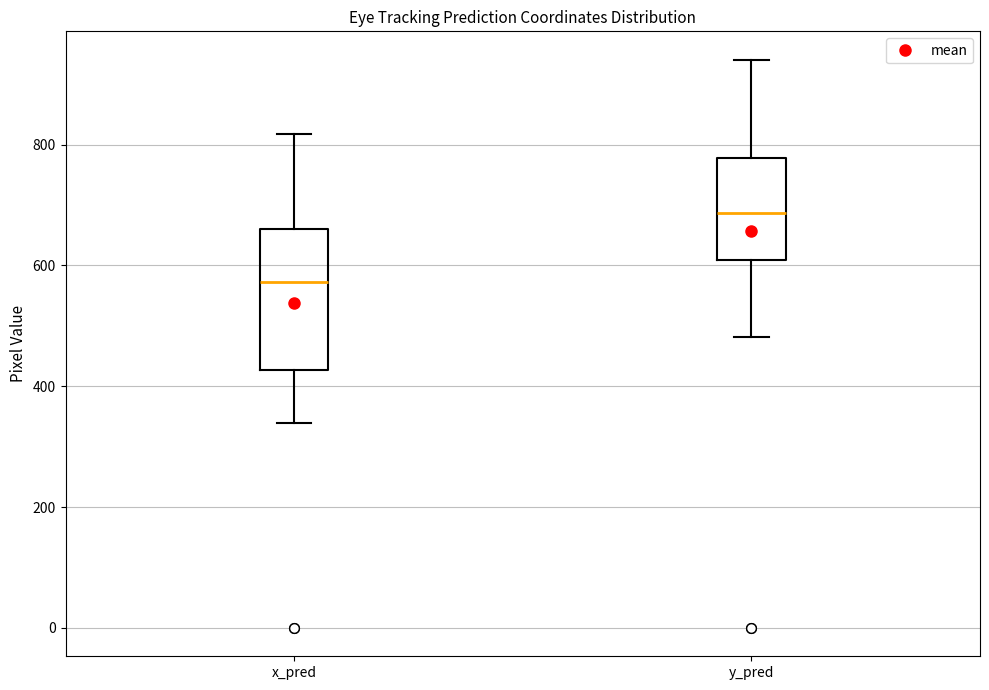

Reading left to right, transcribe this box plot: for each box, give where its median line is, the range the box spans, and where its two whiskers end, as read against the y-axis. The values are not printed on the chart, so give them approximately, as read against the axis.

x_pred: median 580, box 420 to 660, whiskers 340 to 820
y_pred: median 680, box 600 to 780, whiskers 480 to 940